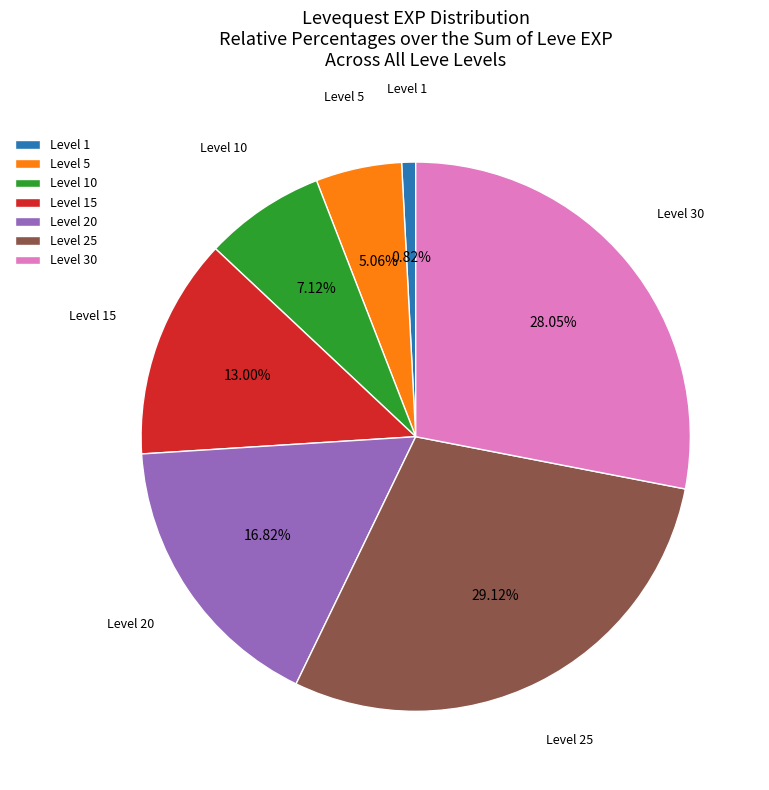

Approximately how many times larger is the value at Level 20 compared to Level 5?

3.3